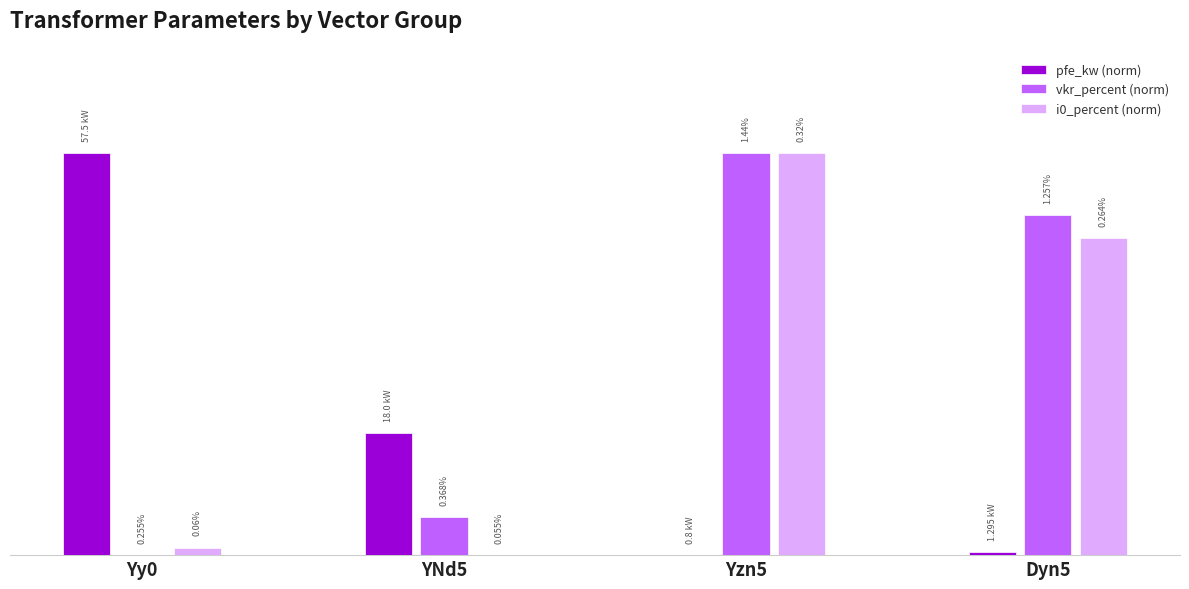

Between Yy0 and Dyn5, which series saw the biggest shift?

pfe_kw (norm)